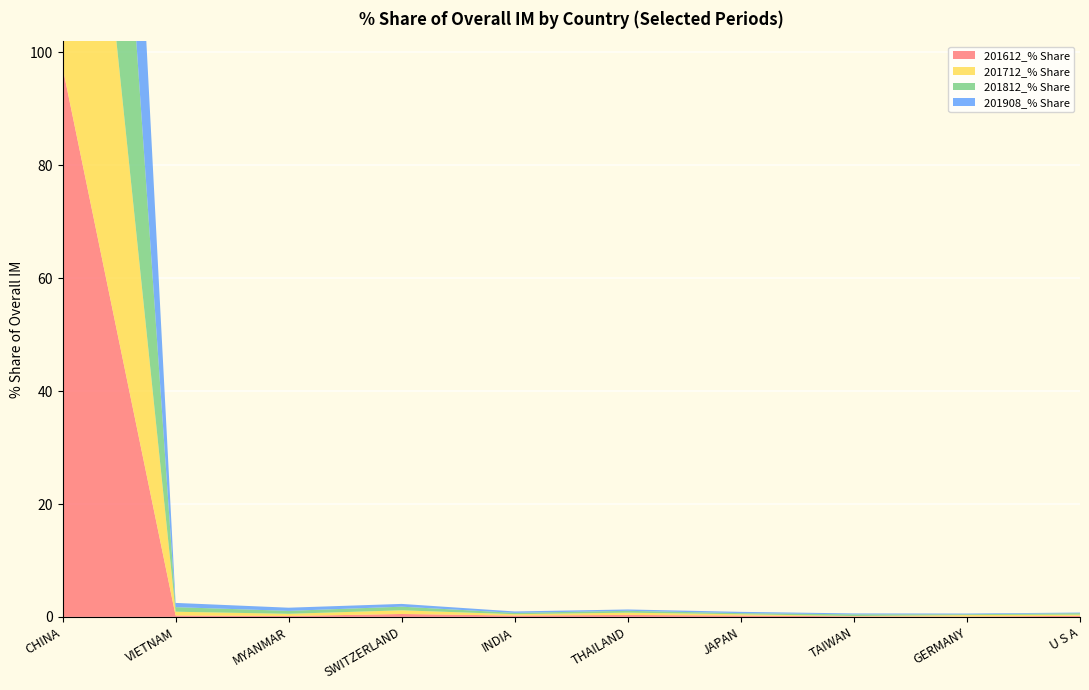

Reading right to left, extract all data points from this chart.

201612_% Share: 0.2	0.1	0.1	0.2	0.3	0.2	0.5	0.2	0.3	97.4
201712_% Share: 0.2	0.3	0.1	0.2	0.4	0.2	0.7	0.4	0.7	96.7
201812_% Share: 0.3	0.1	0.3	0.2	0.3	0.2	0.6	0.5	0.8	96.2
201908_% Share: 0.1	0.1	0.2	0.2	0.2	0.2	0.5	0.6	0.8	96.8